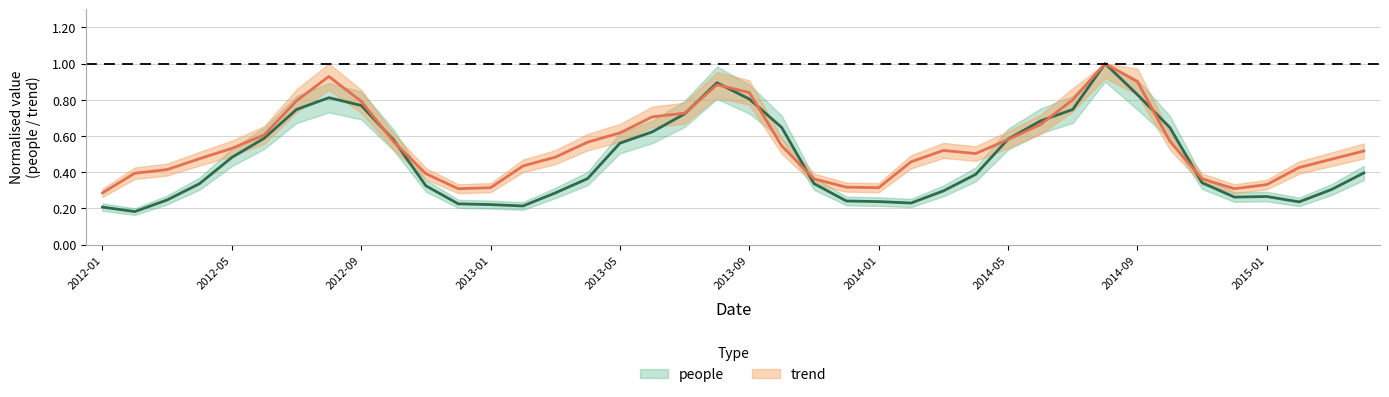

Rank the series by their average value, from lowest to highest.

people, trend